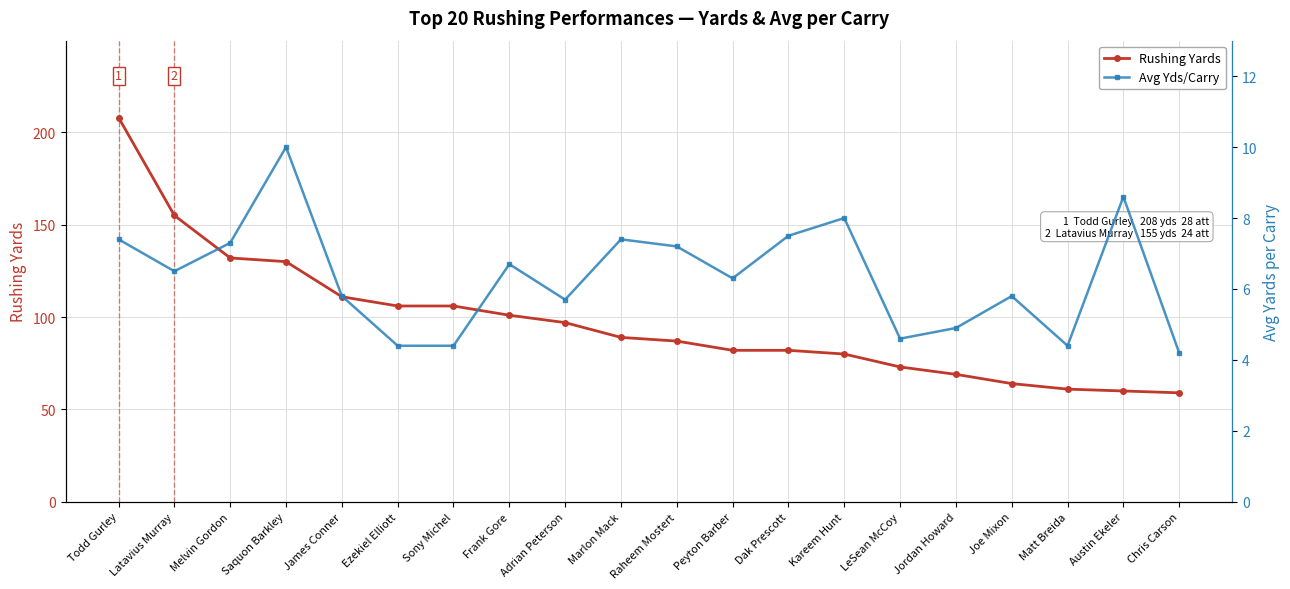

At Raheem Mostert, list the series in order from largest to smallest.

Rushing Yards, Avg Yds/Carry